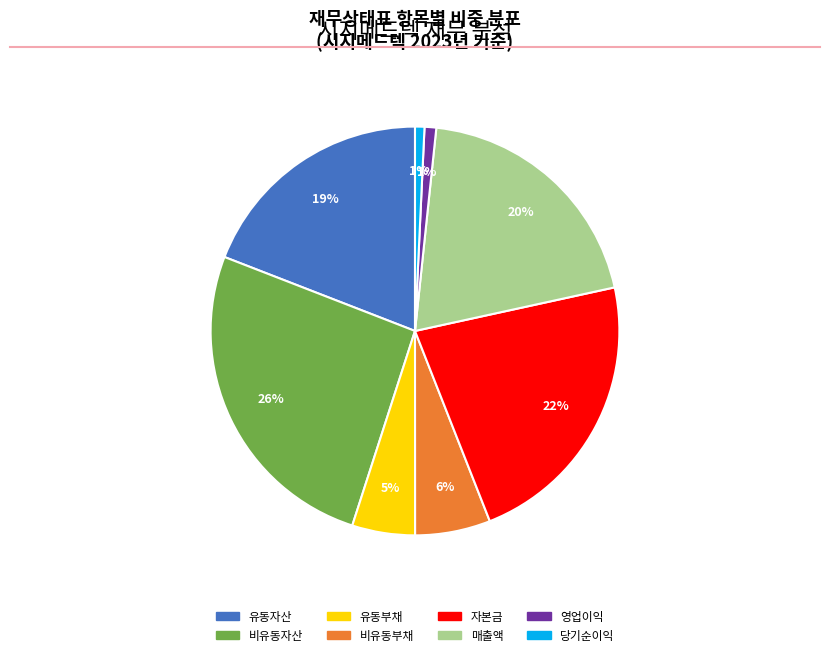

To the nearest percent, what is the combined percentage of 매출액 and 비유동부채?

26%